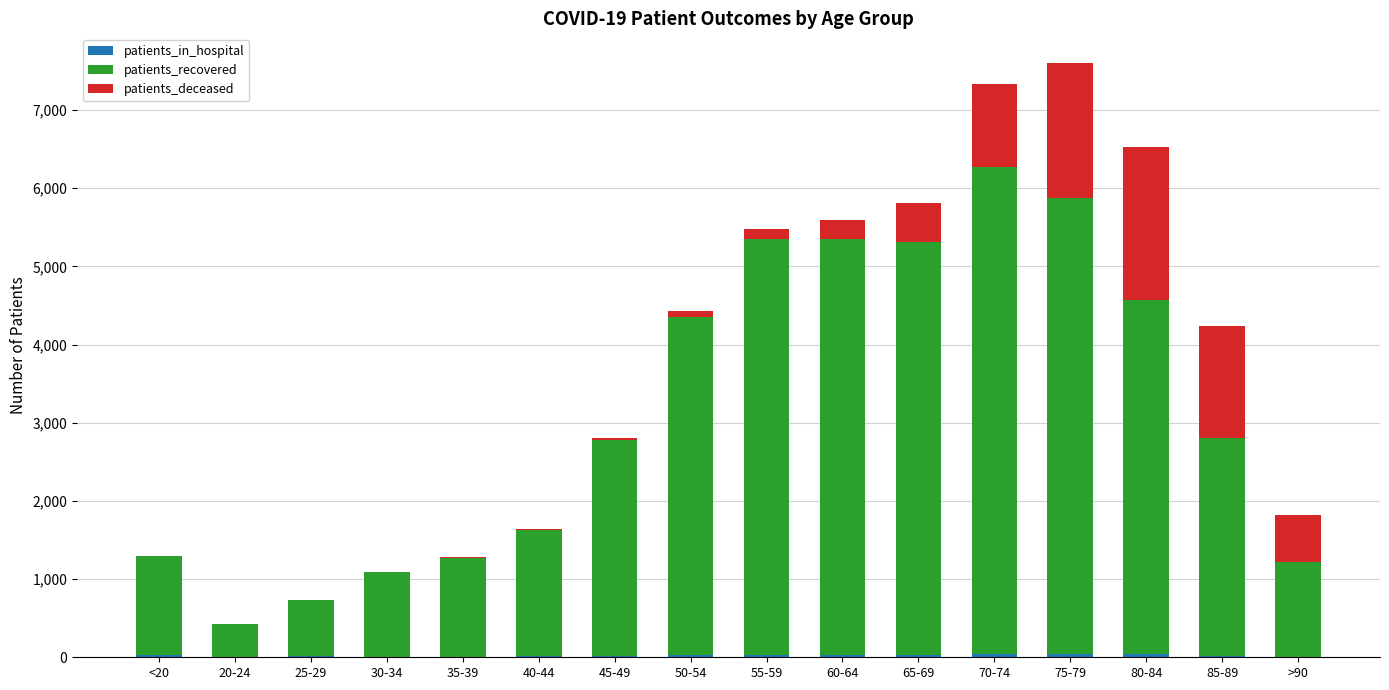

How many series are shown in this chart?

3